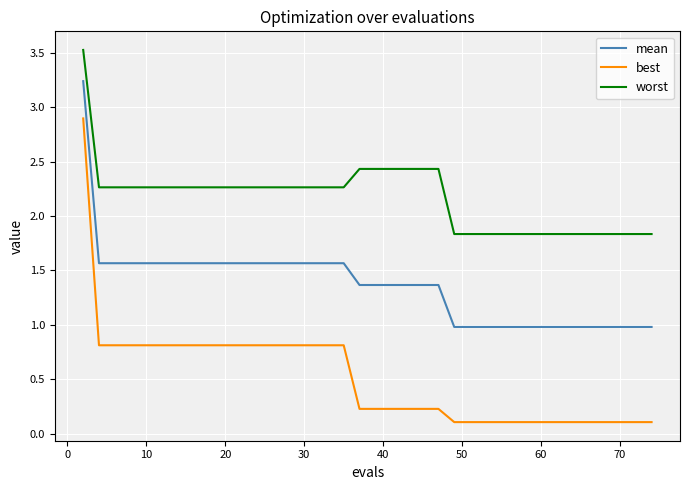

What is the minimum value for mean?

1.0